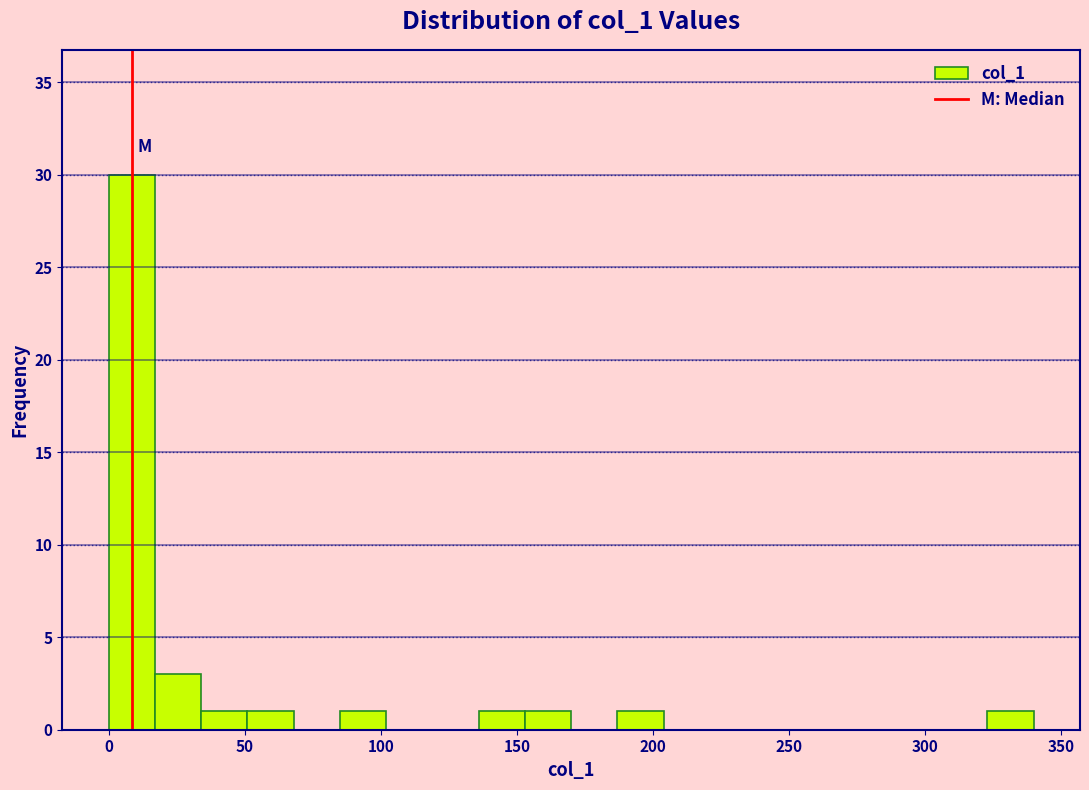

Read against the x-axis, roughly where is the centre of the tallest bar?

10